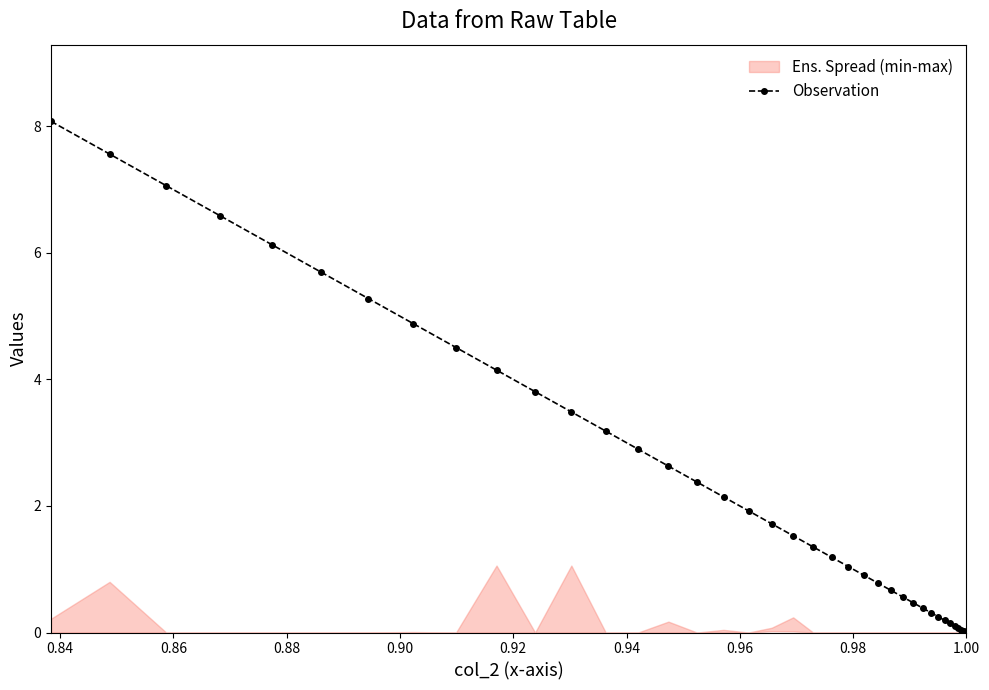

What is the value of the Observation point at the 5th from the left?

6.1